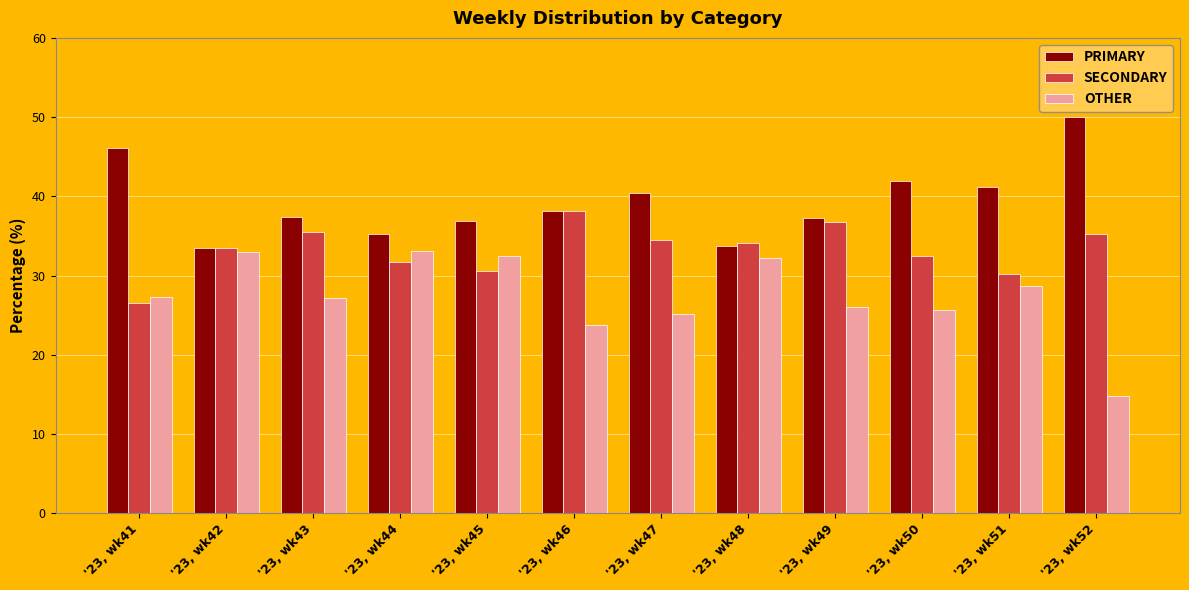

Which category has the lowest value in the OTHER series?

'23, wk52